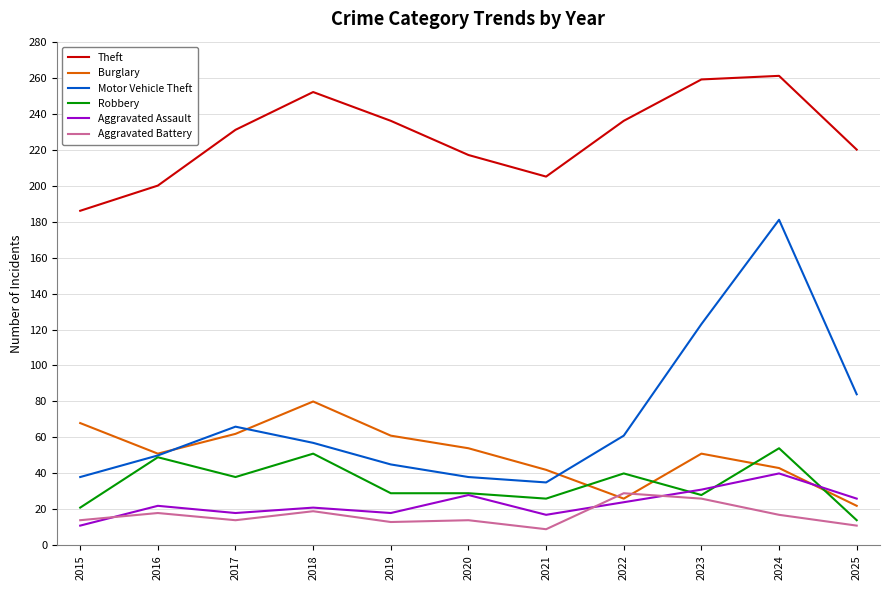

Which series has the largest total across all categories?

Theft